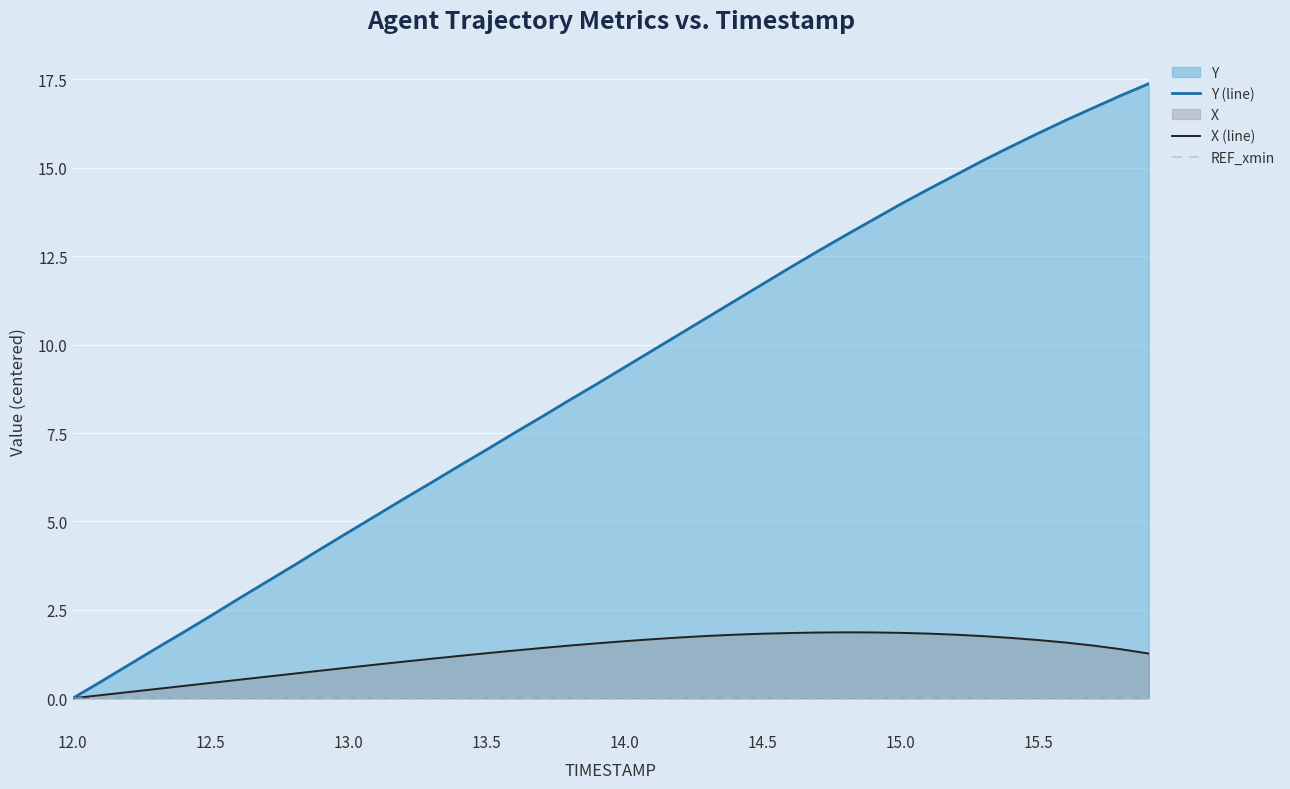

True or false: X (line) has a value of 2.5 at 15.0.

False